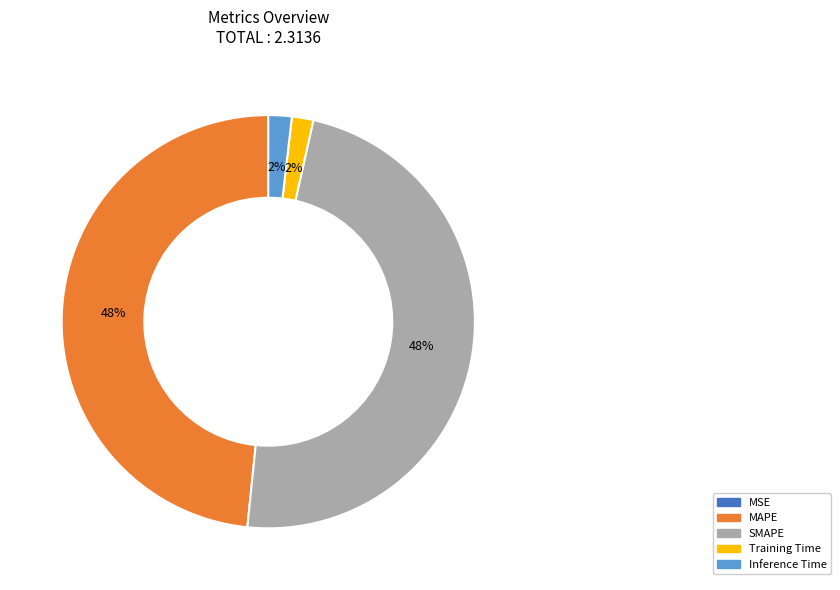

To the nearest percent, what is the difference between the largest and smallest slice percentages?

48%